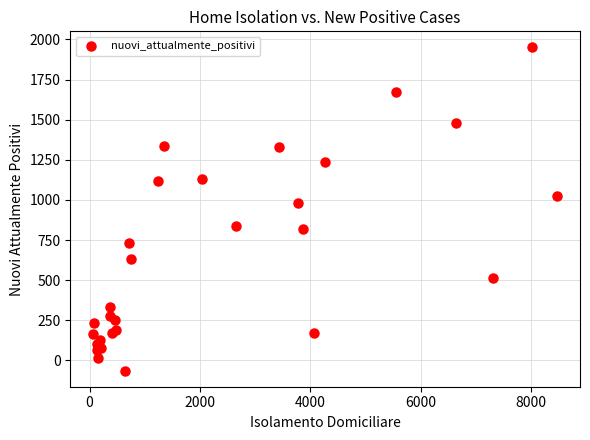

What Y value in the scatter plot is closest to 943?

984